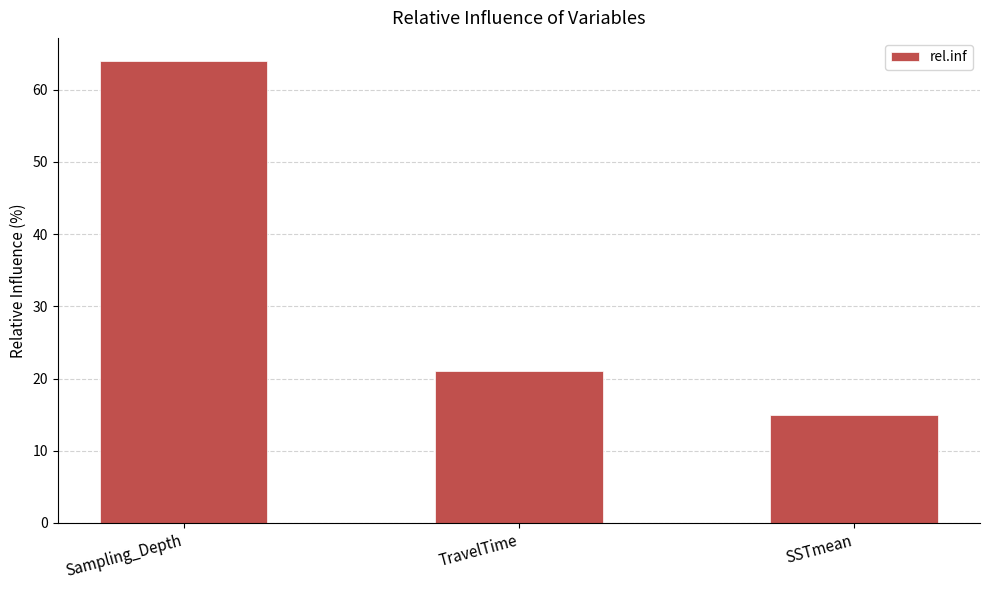

Does the chart contain any negative values?

No